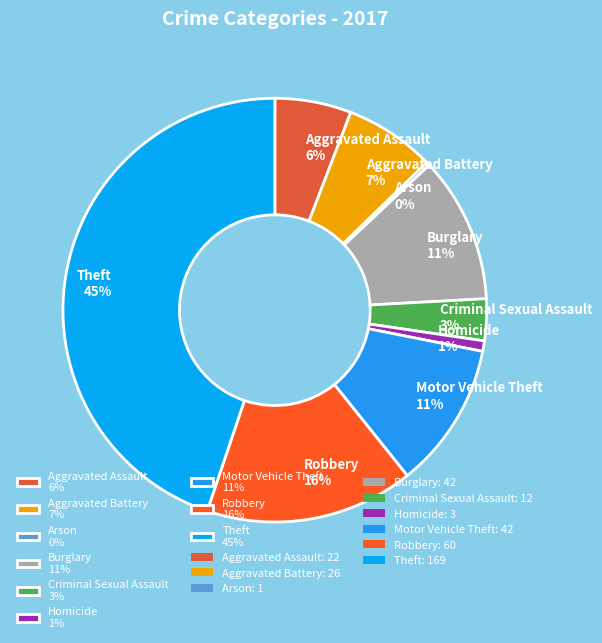

Combined, do Criminal Sexual Assault 3% and Robbery 16% account for over 50%?

No